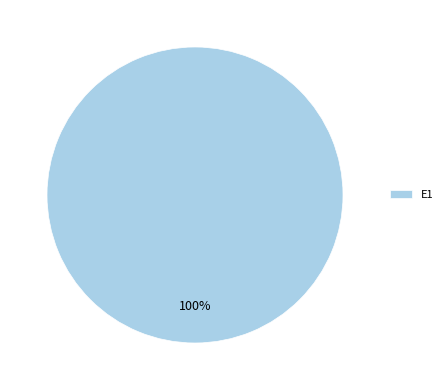

To the nearest percent, what percentage of the pie is E1?

100%